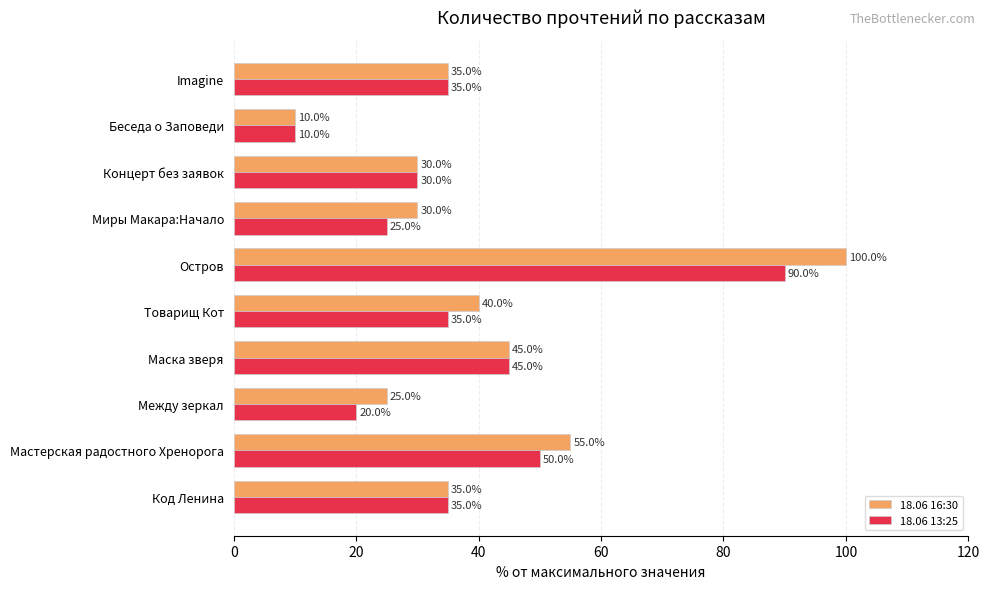

What is the maximum value shown in the chart?

100.0